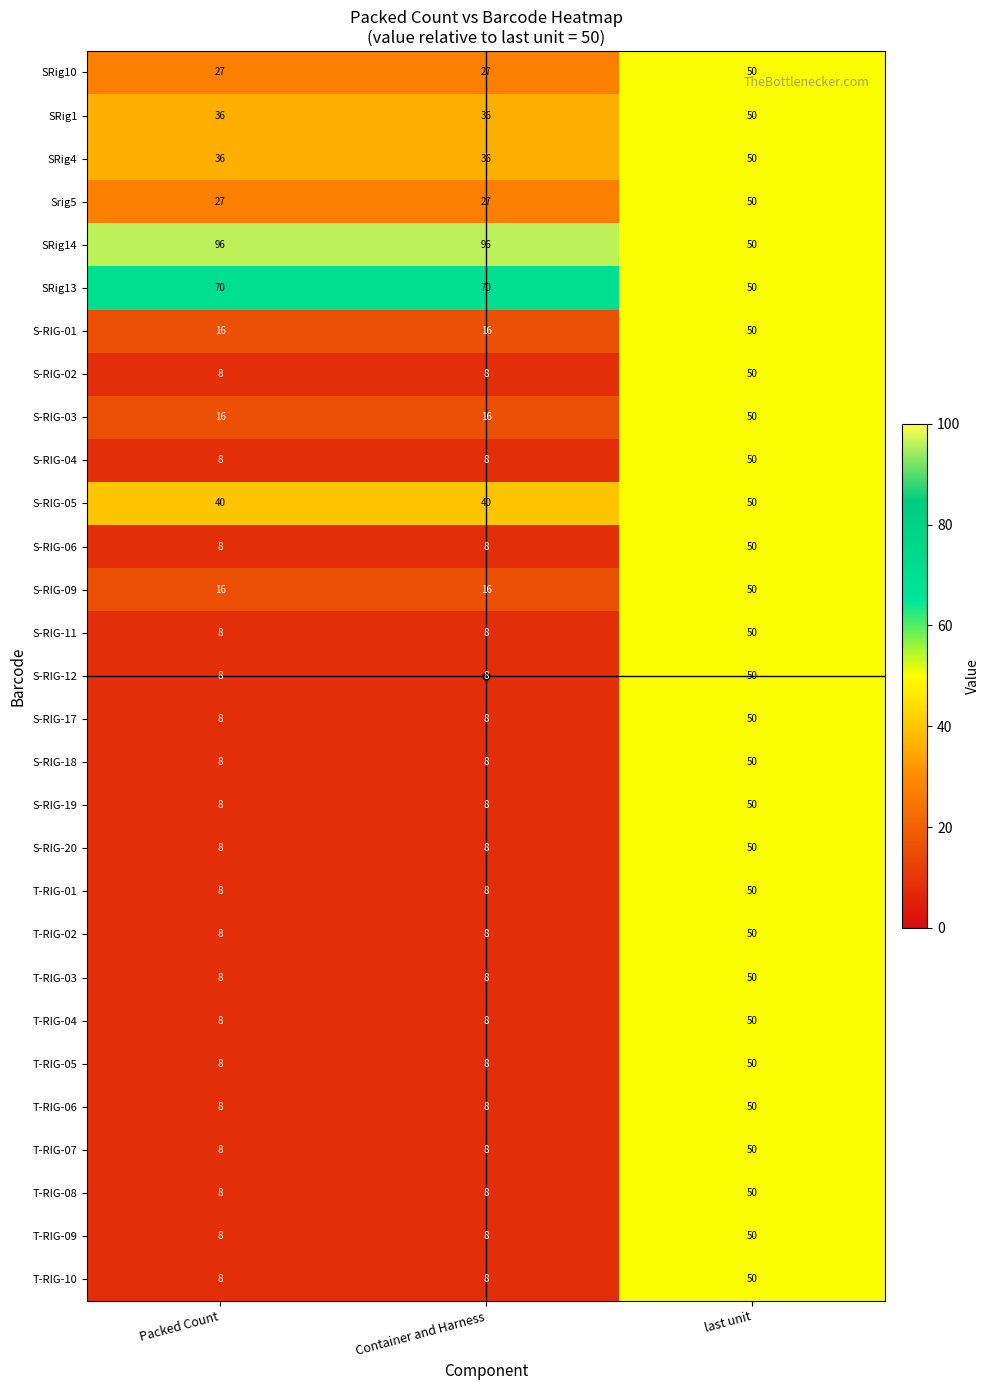

What is the approximate value of S-RIG-04 at Packed Count, to the nearest 10?

10